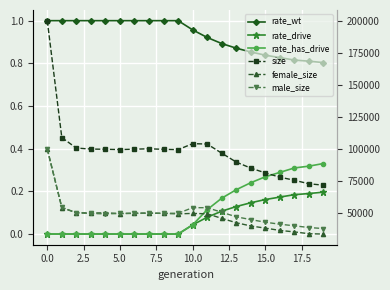

How many interior local valleys does the male_size series have?

3